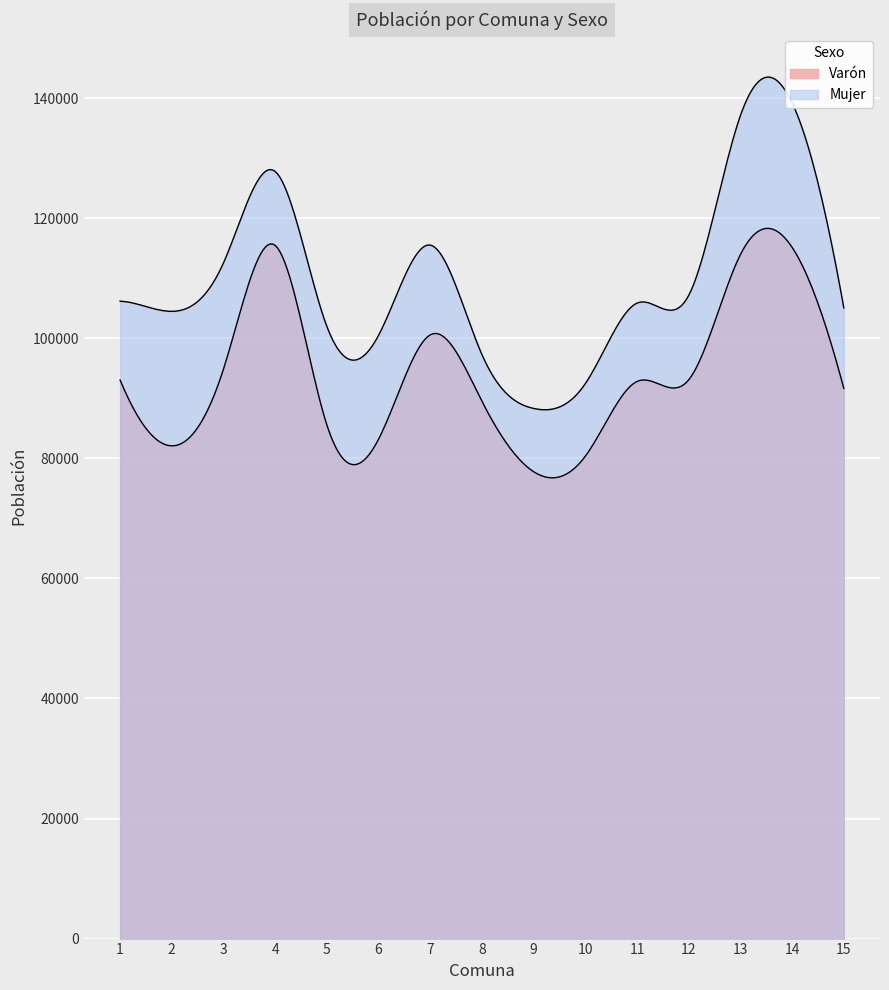

What are all the series names shown in the legend?

Varón, Mujer